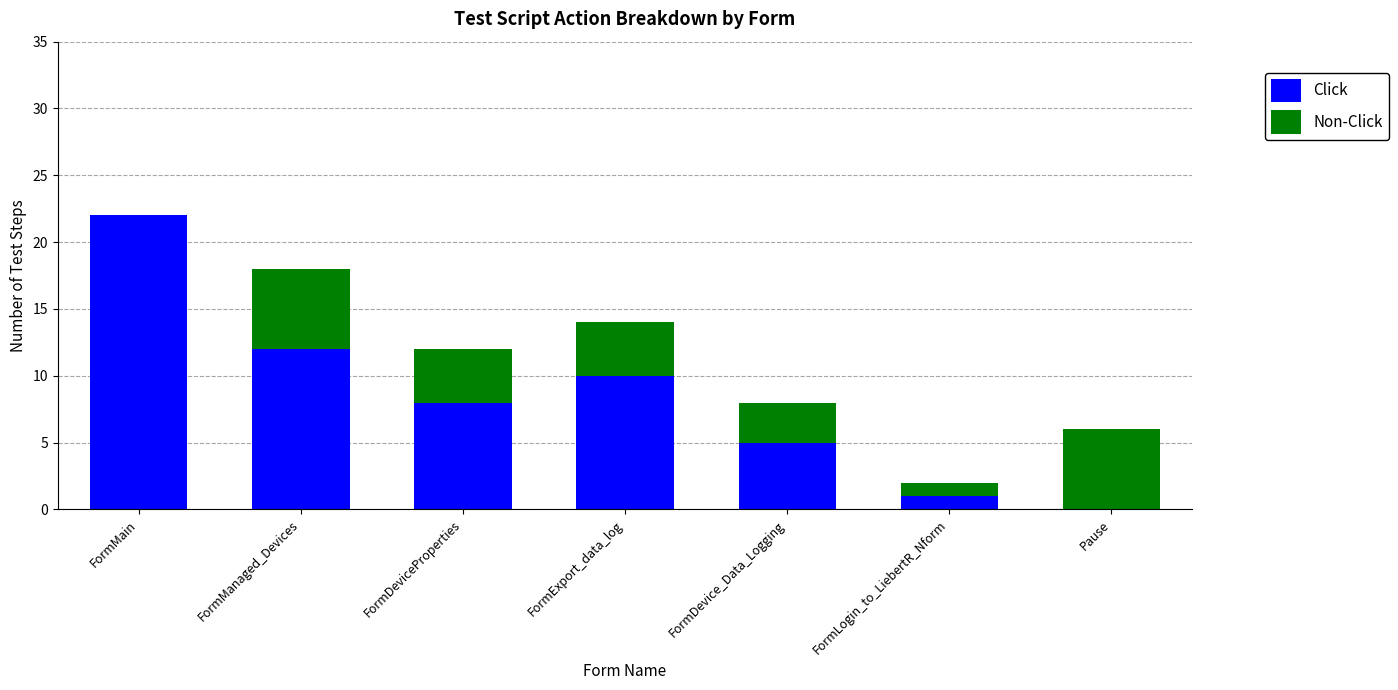

Reading left to right, transcribe the values for Click.

FormMain=22	FormManaged_Devices=12	FormDeviceProperties=8	FormExport_data_log=10	FormDevice_Data_Logging=5	FormLogin_to_LiebertR_Nform=1	Pause=0